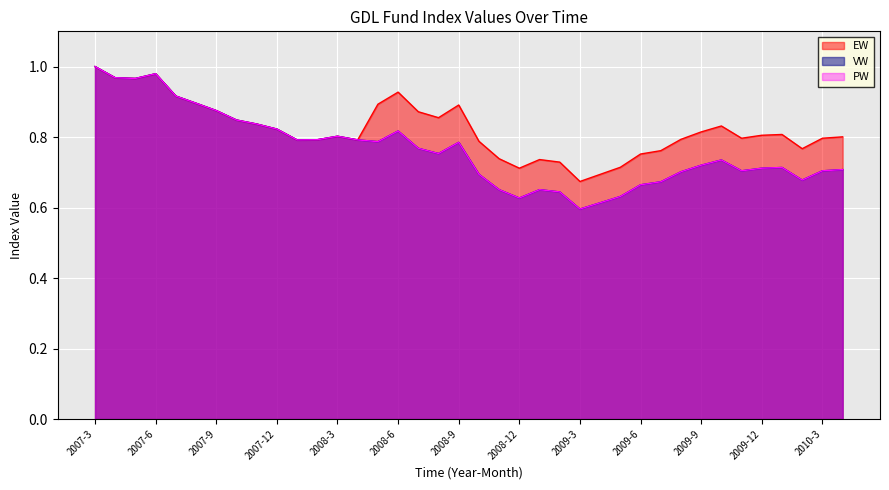

True or false: VW has a value of 0.8 at 2007-11.

True